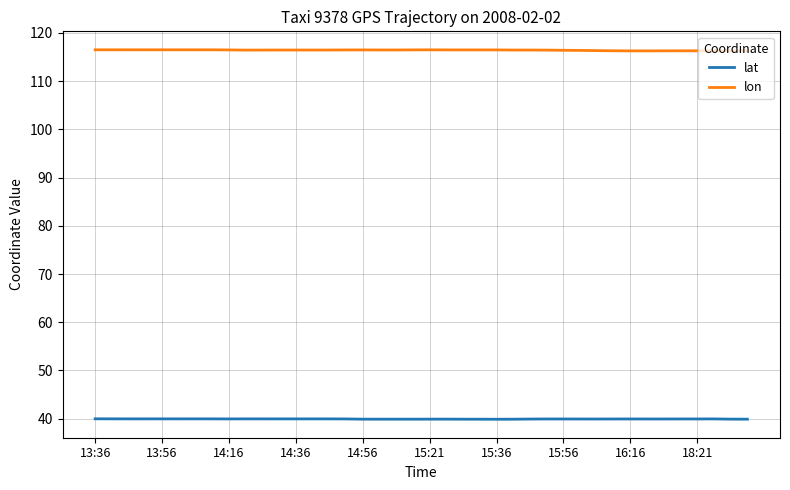

Which series has the largest total across all categories?

lon